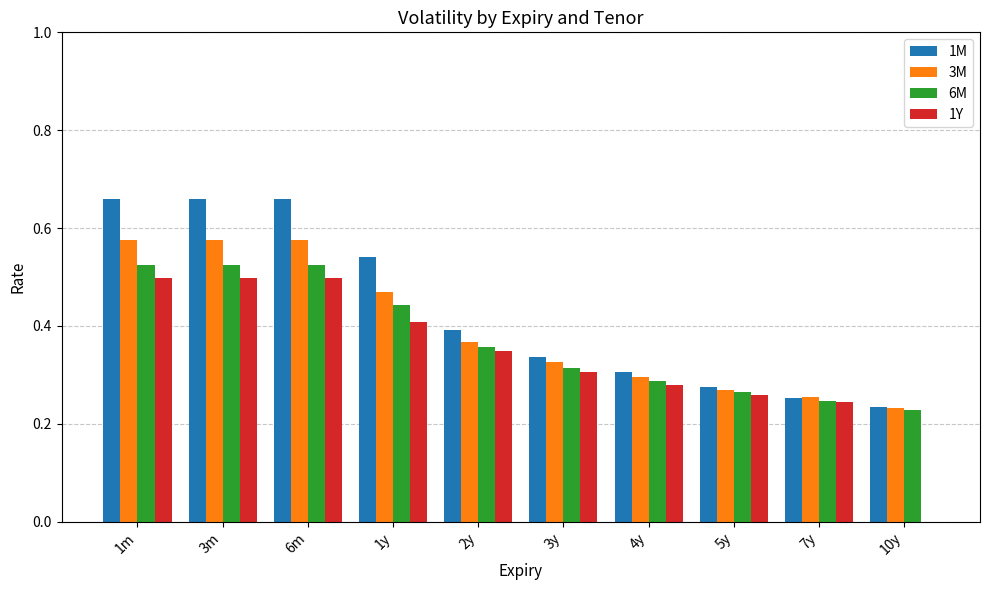

Between 3y and 7y, which series saw the biggest shift?

1M